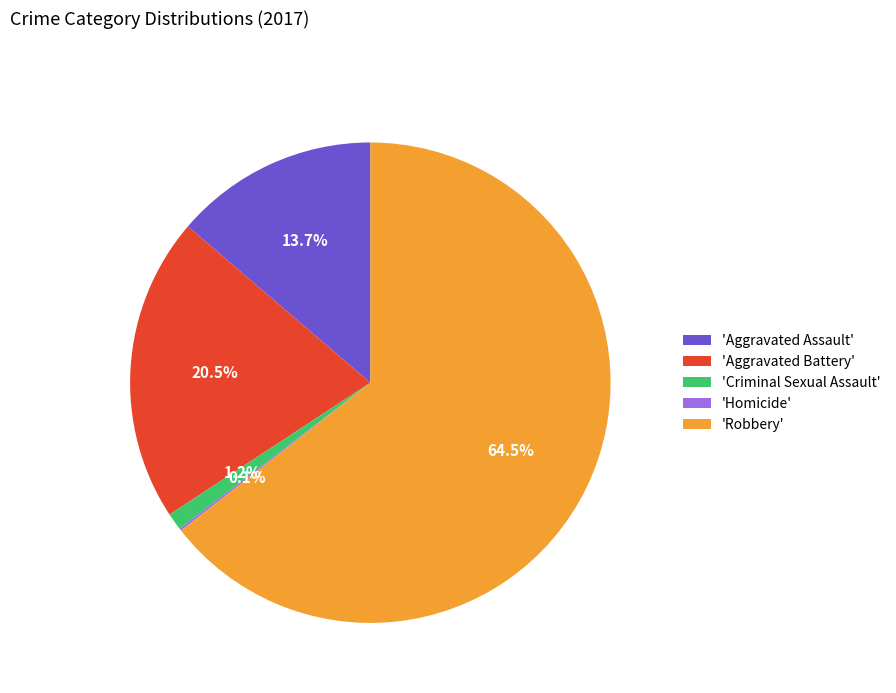

Between 'Aggravated Battery' and 'Criminal Sexual Assault', which is larger?

'Aggravated Battery'